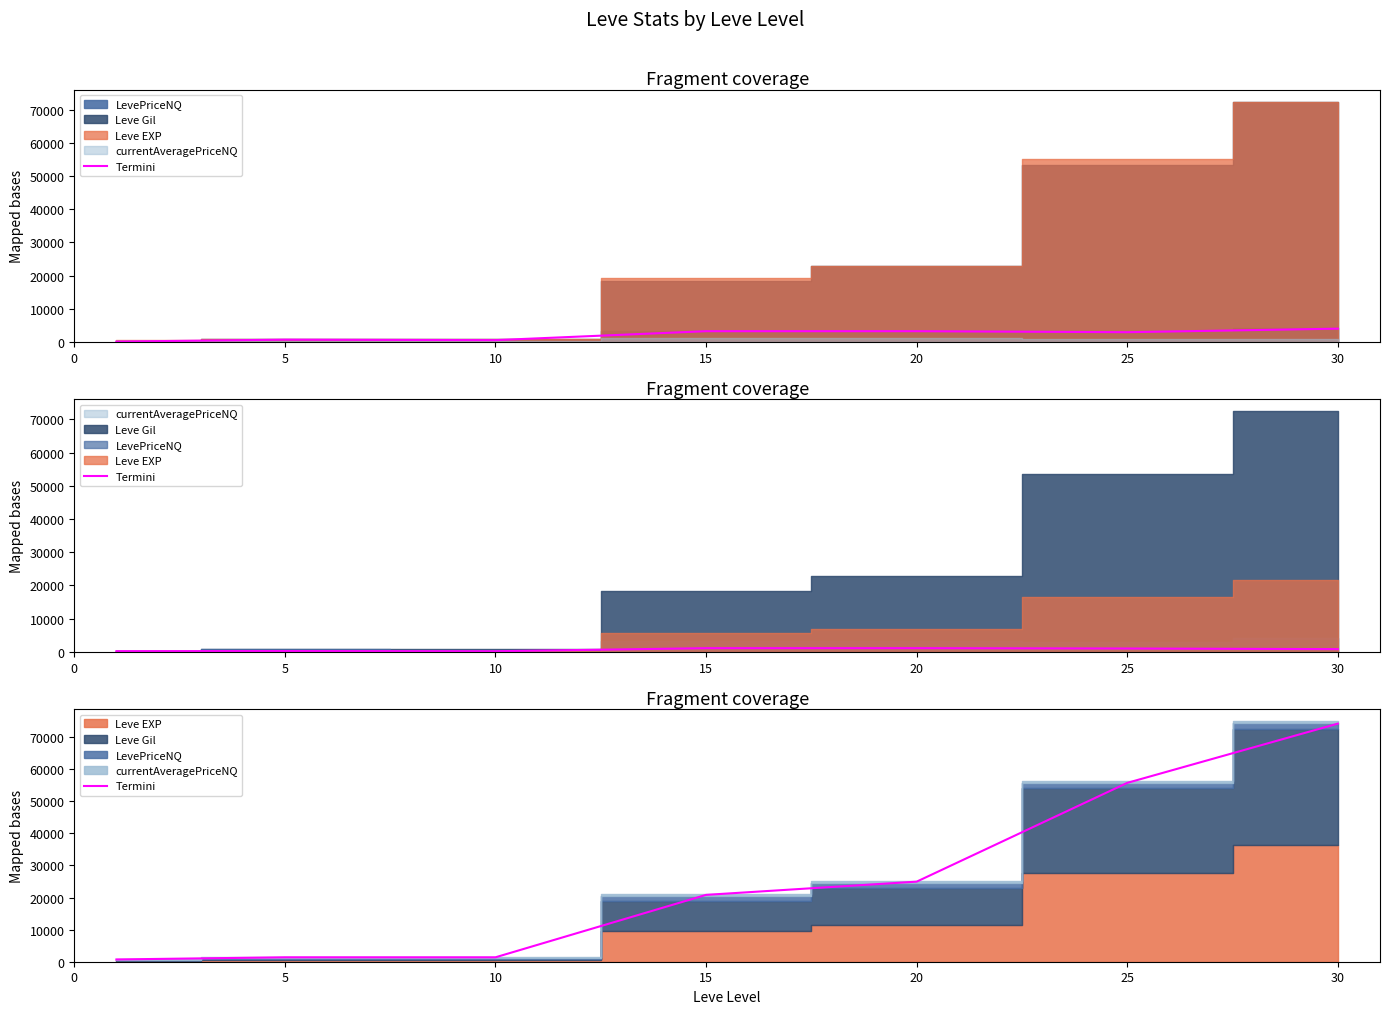

Rank the categories by value from highest to lowest.

30, 25, 20, 15, 5, 10, 0